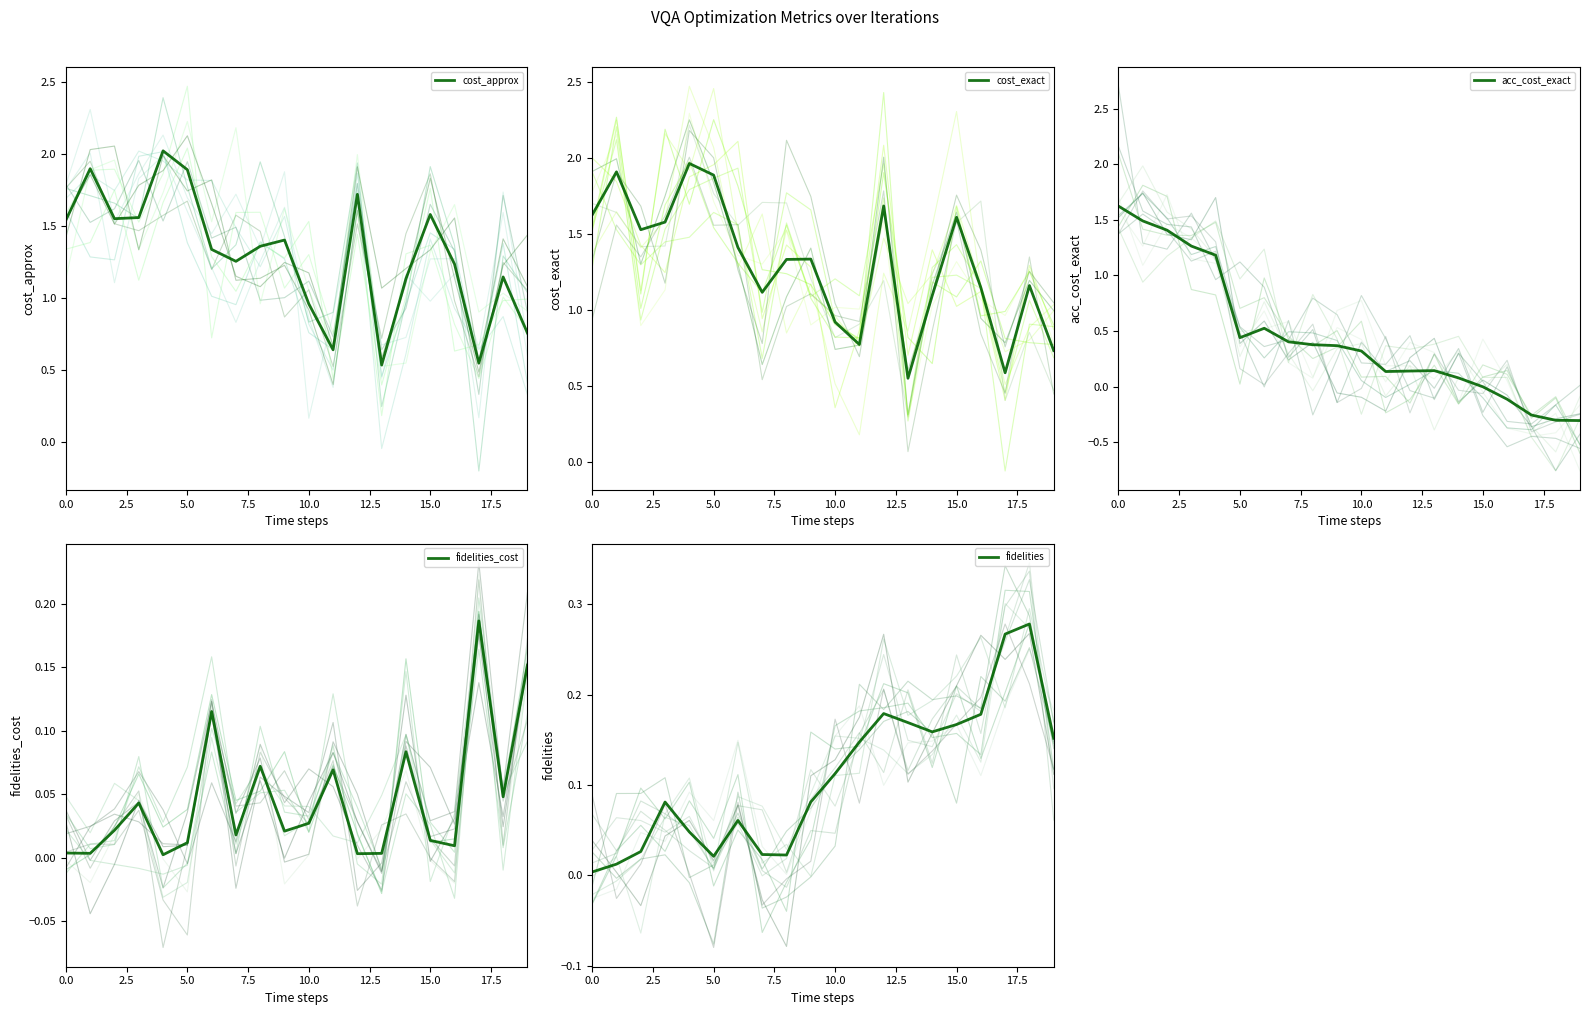

Reading right to left, list all the values displayed in this chart.

cost_approx: 0.8	1.1	0.5	1.2	1.6	1.1	0.5	1.7	0.6	1.0	1.4	1.4	1.3	1.3	1.9	2.0	1.6	1.5	1.9	1.5
cost_exact: 0.7	1.2	0.6	1.1	1.6	1.1	0.5	1.7	0.8	0.9	1.3	1.3	1.1	1.4	1.9	2.0	1.6	1.5	1.9	1.6
acc_cost_exact: -0.3	-0.3	-0.3	-0.1	-0.0	0.1	0.1	0.1	0.1	0.3	0.4	0.4	0.4	0.5	0.4	1.2	1.3	1.4	1.5	1.6
fidelities_cost: 0.2	0.0	0.2	0.0	0.0	0.1	0.0	0.0	0.1	0.0	0.0	0.1	0.0	0.1	0.0	0.0	0.0	0.0	0.0	0.0
fidelities: 0.2	0.3	0.3	0.2	0.2	0.2	0.2	0.2	0.1	0.1	0.1	0.0	0.0	0.1	0.0	0.0	0.1	0.0	0.0	0.0